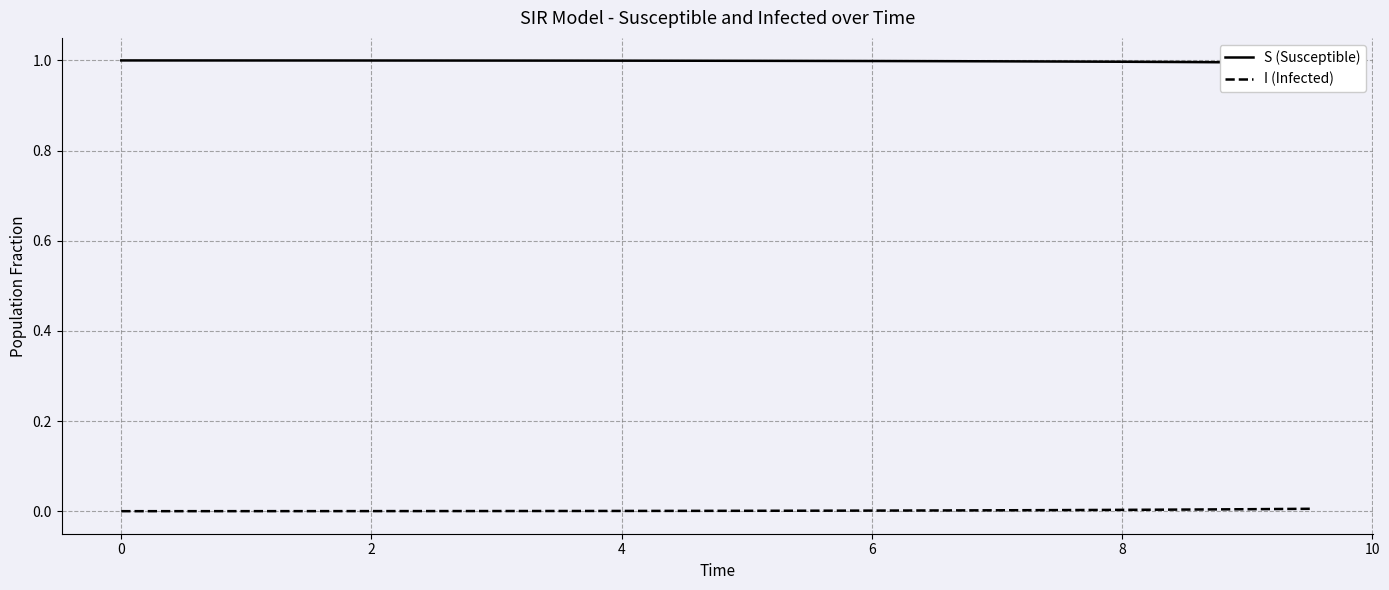

The value of I (Infected) at 12 is 0.0. True or false?

False